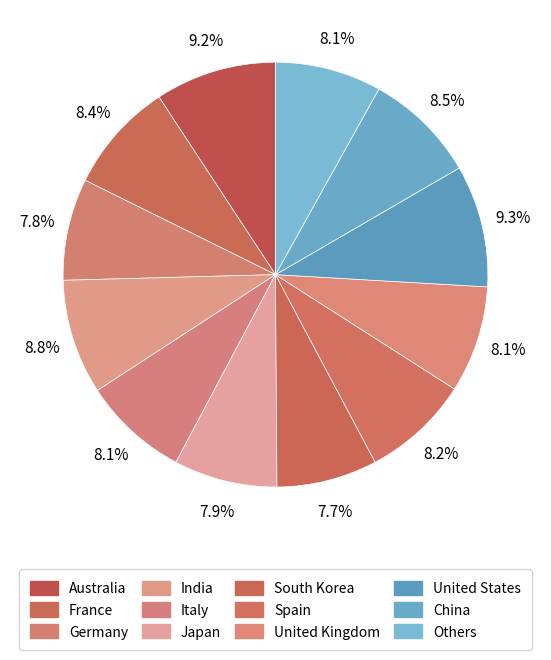

To the nearest percent, what is the difference between the Australia and Others slice percentages?

1%